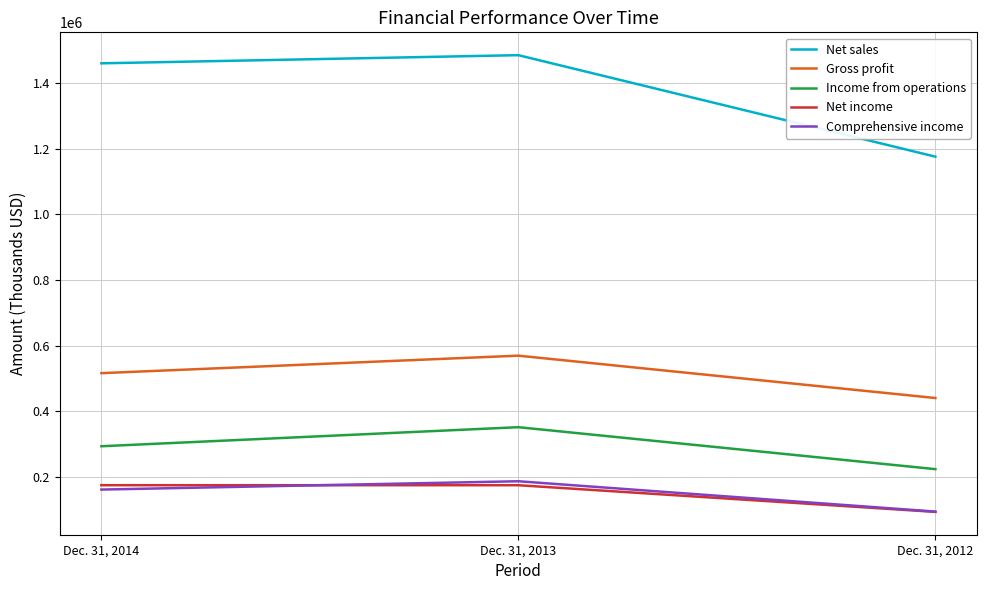

Which category has the lowest value across all series?

Dec. 31, 2012